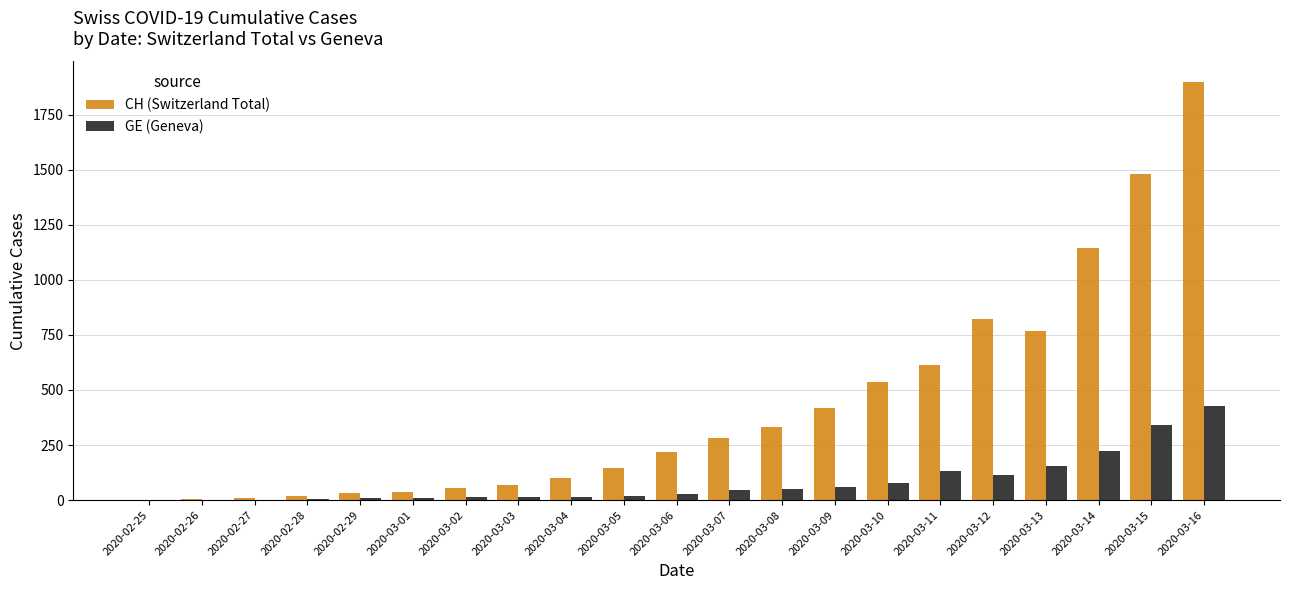

What is the maximum value shown in the chart?

1896